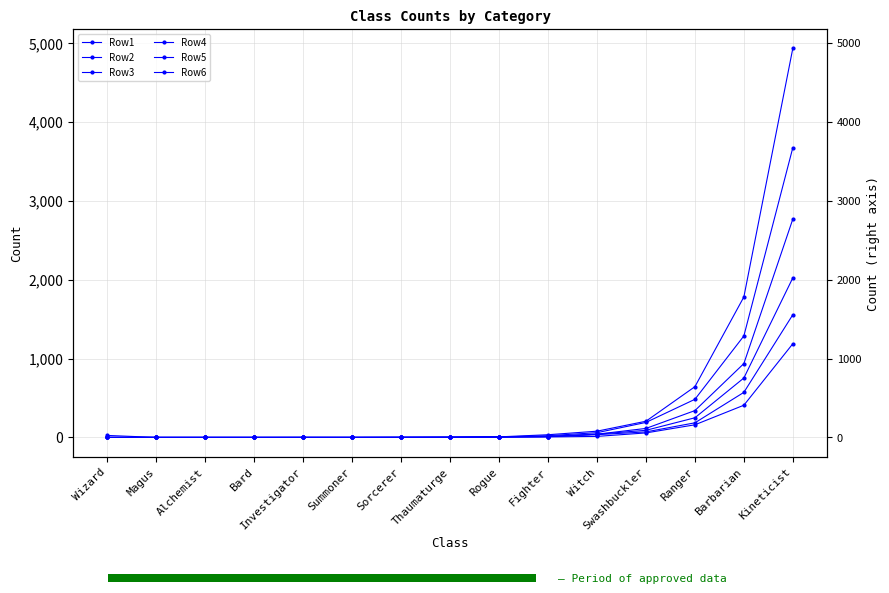

What are all the series names shown in the legend?

Row1, Row2, Row3, Row4, Row5, Row6